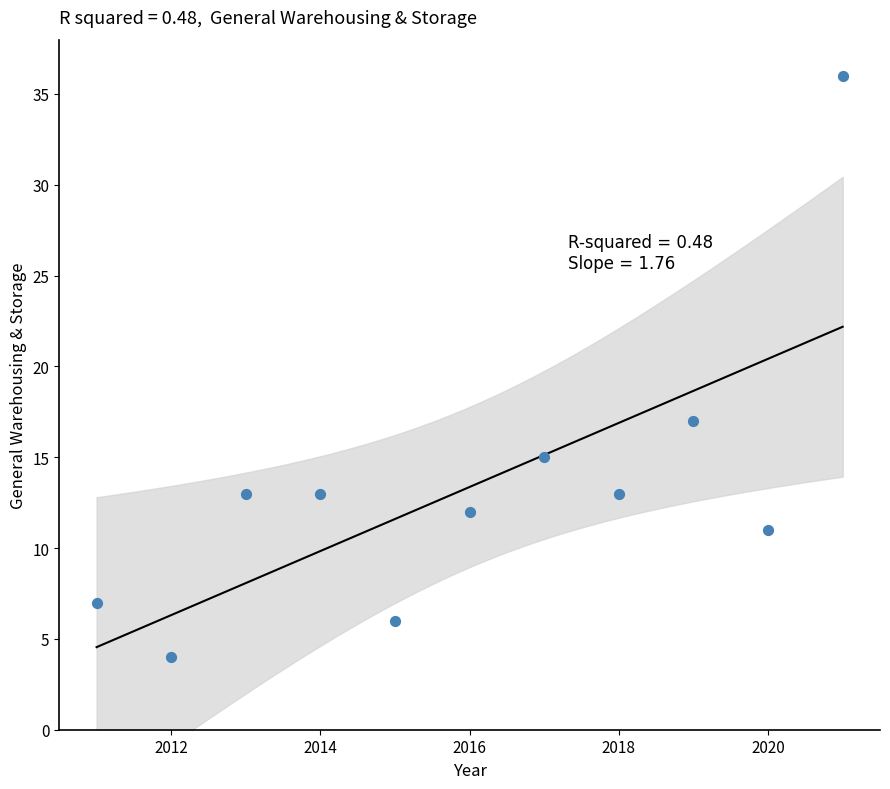

What Y value in the scatter plot is closest to 20?

17